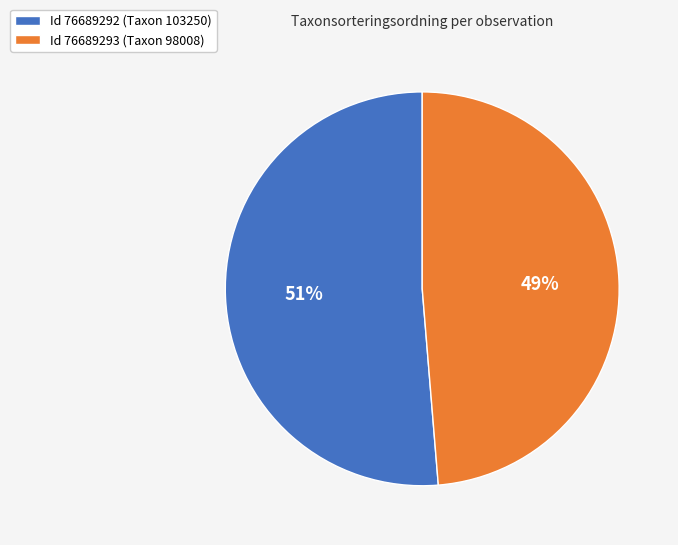

To the nearest percent, what is the average slice percentage?

50%